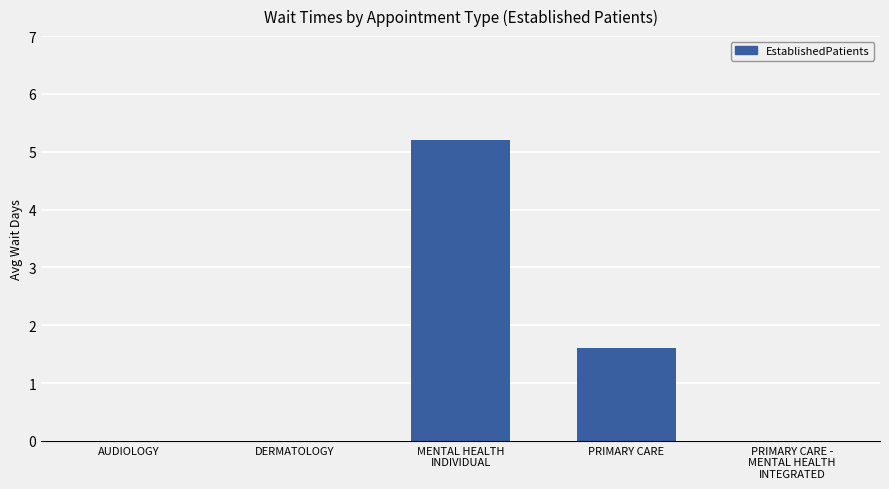

Count the number of categories in the chart.

5